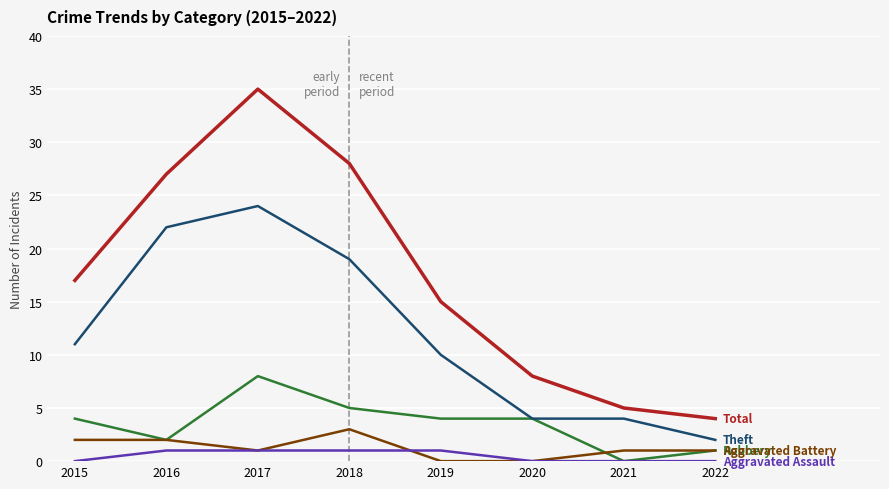

What is the difference between the highest and lowest values at 2021?

5